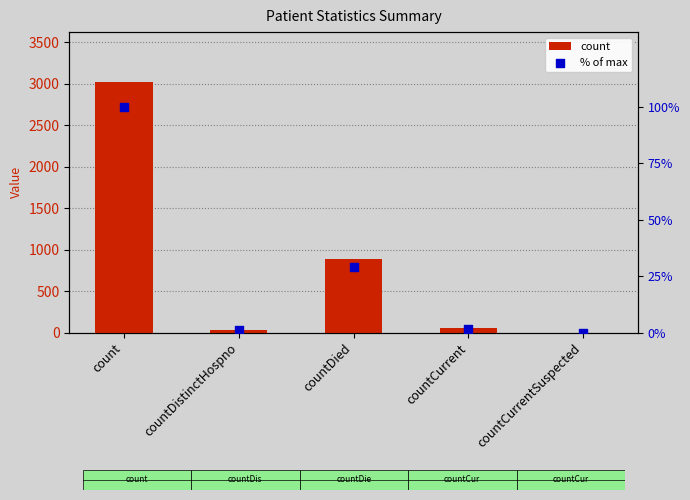

At how many categories does at least one series exceed 206?

2